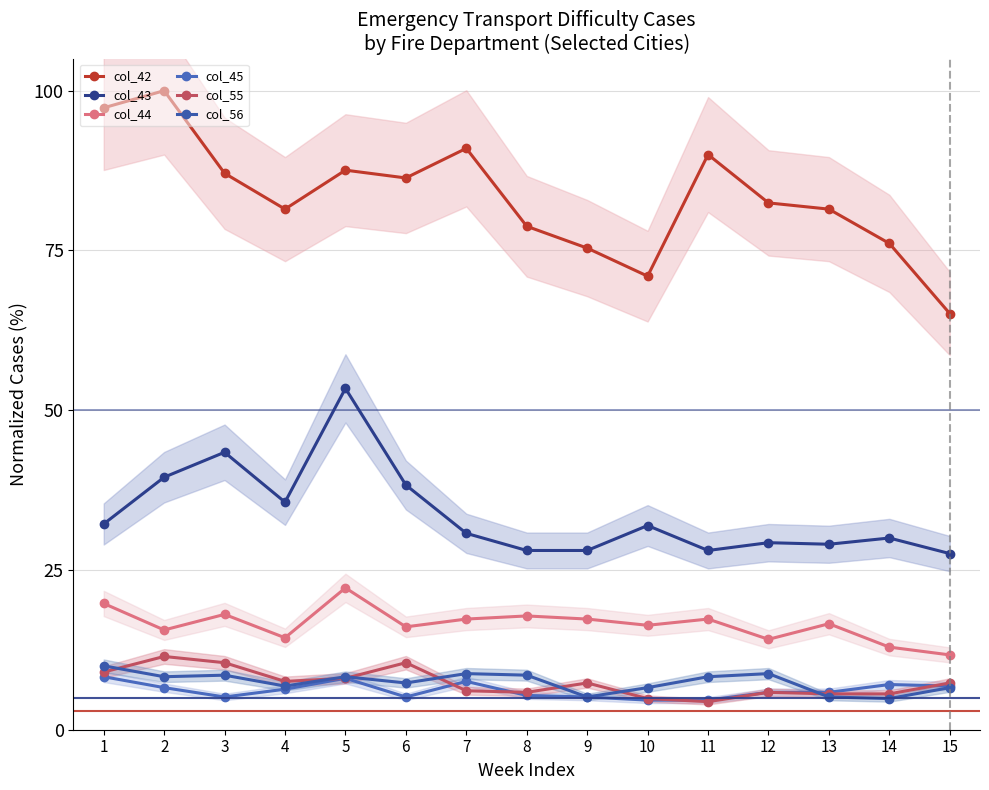

Which series changed the most between 1 and 13?

col_42